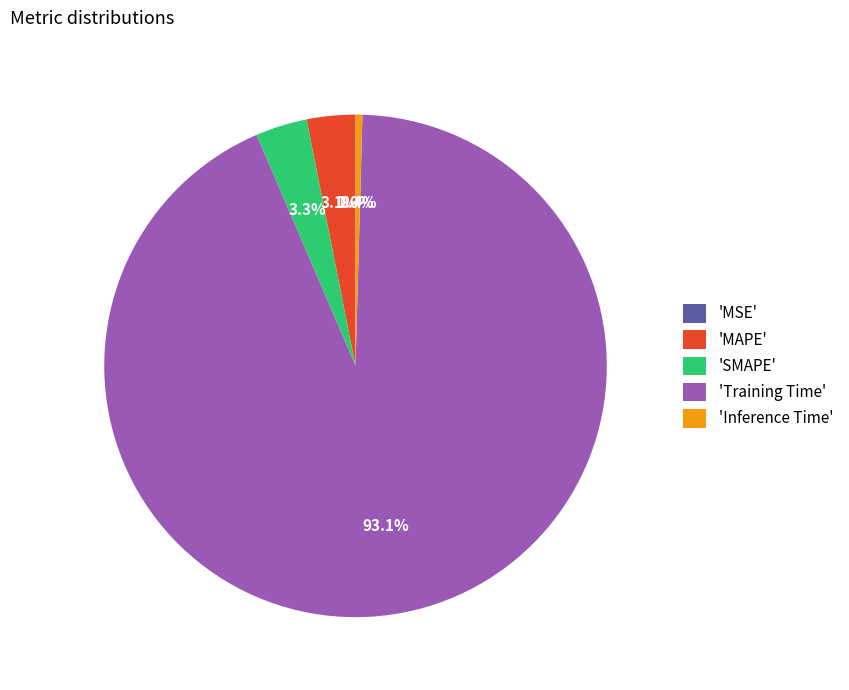

How much of the chart is everything except 'Inference Time'?

99.6%